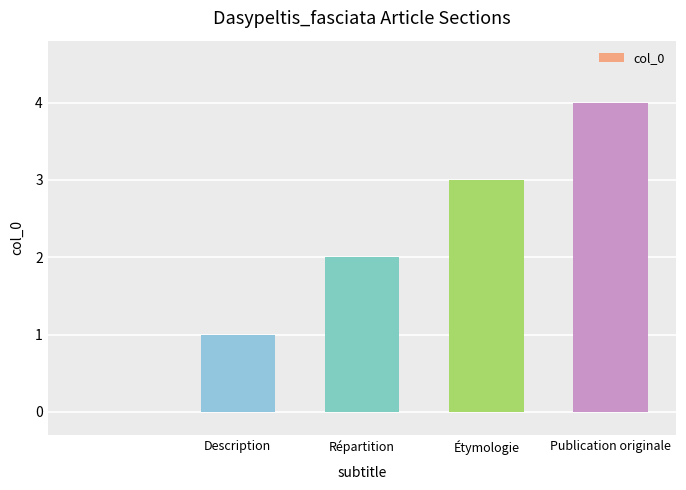

What is the average value?

2